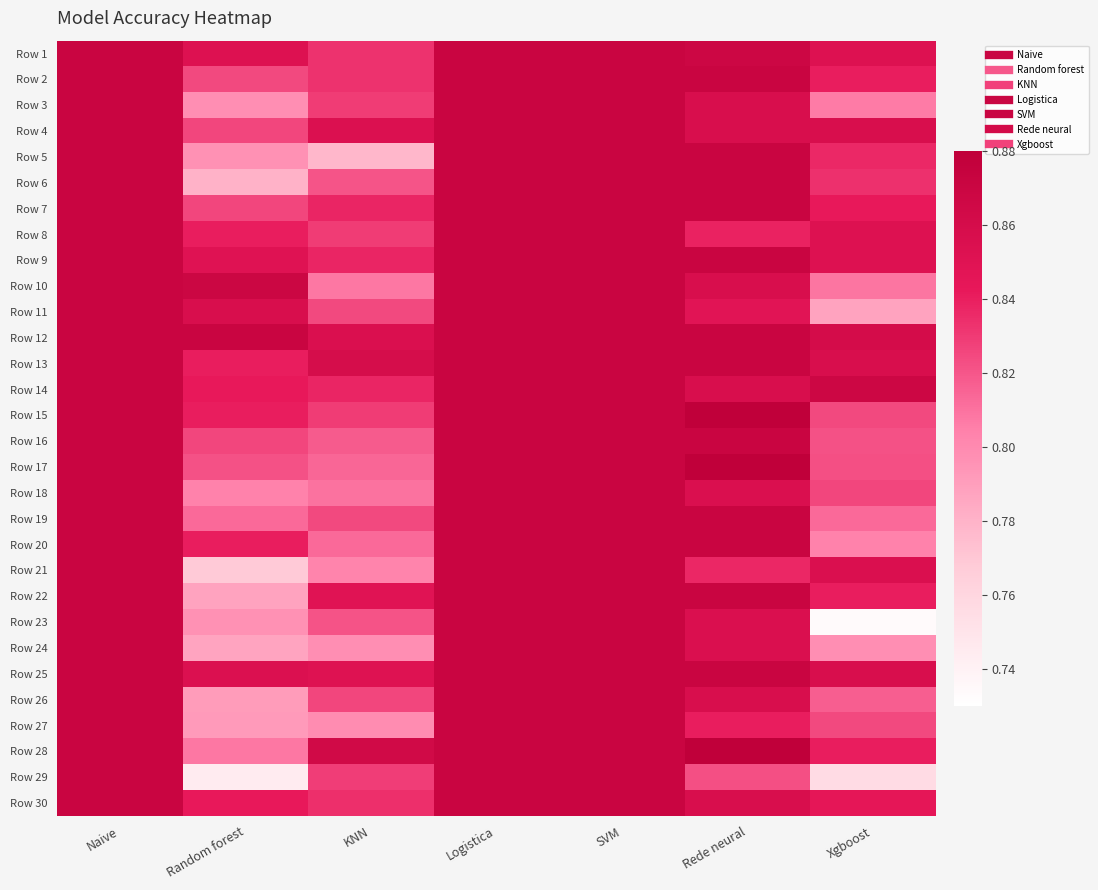

At Xgboost, list the series in order from smallest to largest.

Row 23, Row 29, Row 11, Row 24, Row 20, Row 3, Row 10, Row 19, Row 26, Row 16, Row 17, Row 27, Row 15, Row 18, Row 6, Row 5, Row 2, Row 28, Row 22, Row 7, Row 30, Row 1, Row 8, Row 9, Row 21, Row 4, Row 13, Row 25, Row 12, Row 14